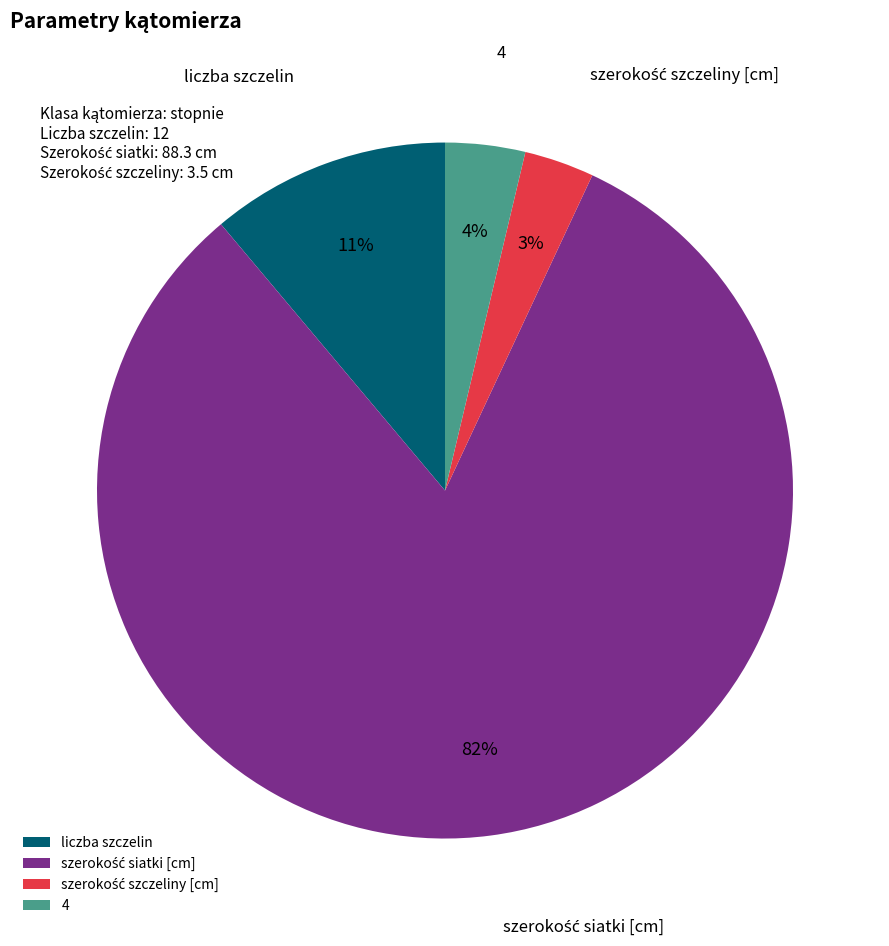

Combined, do 4 and liczba szczelin account for over 50%?

No